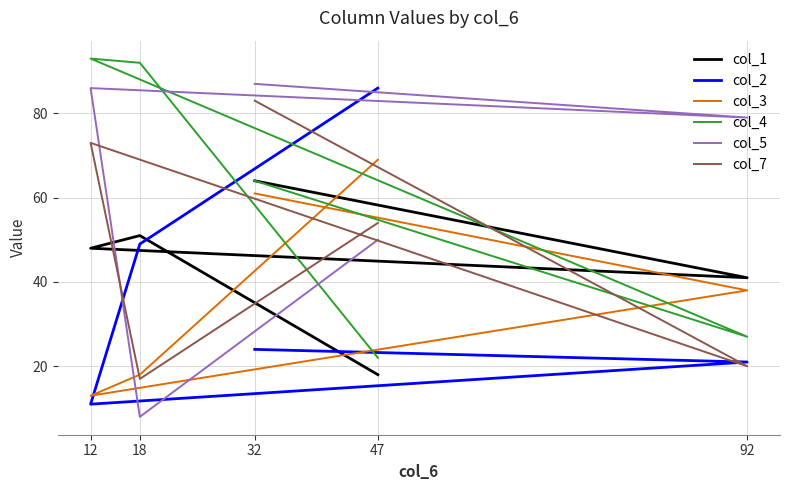

What is the minimum value shown in the chart?

8